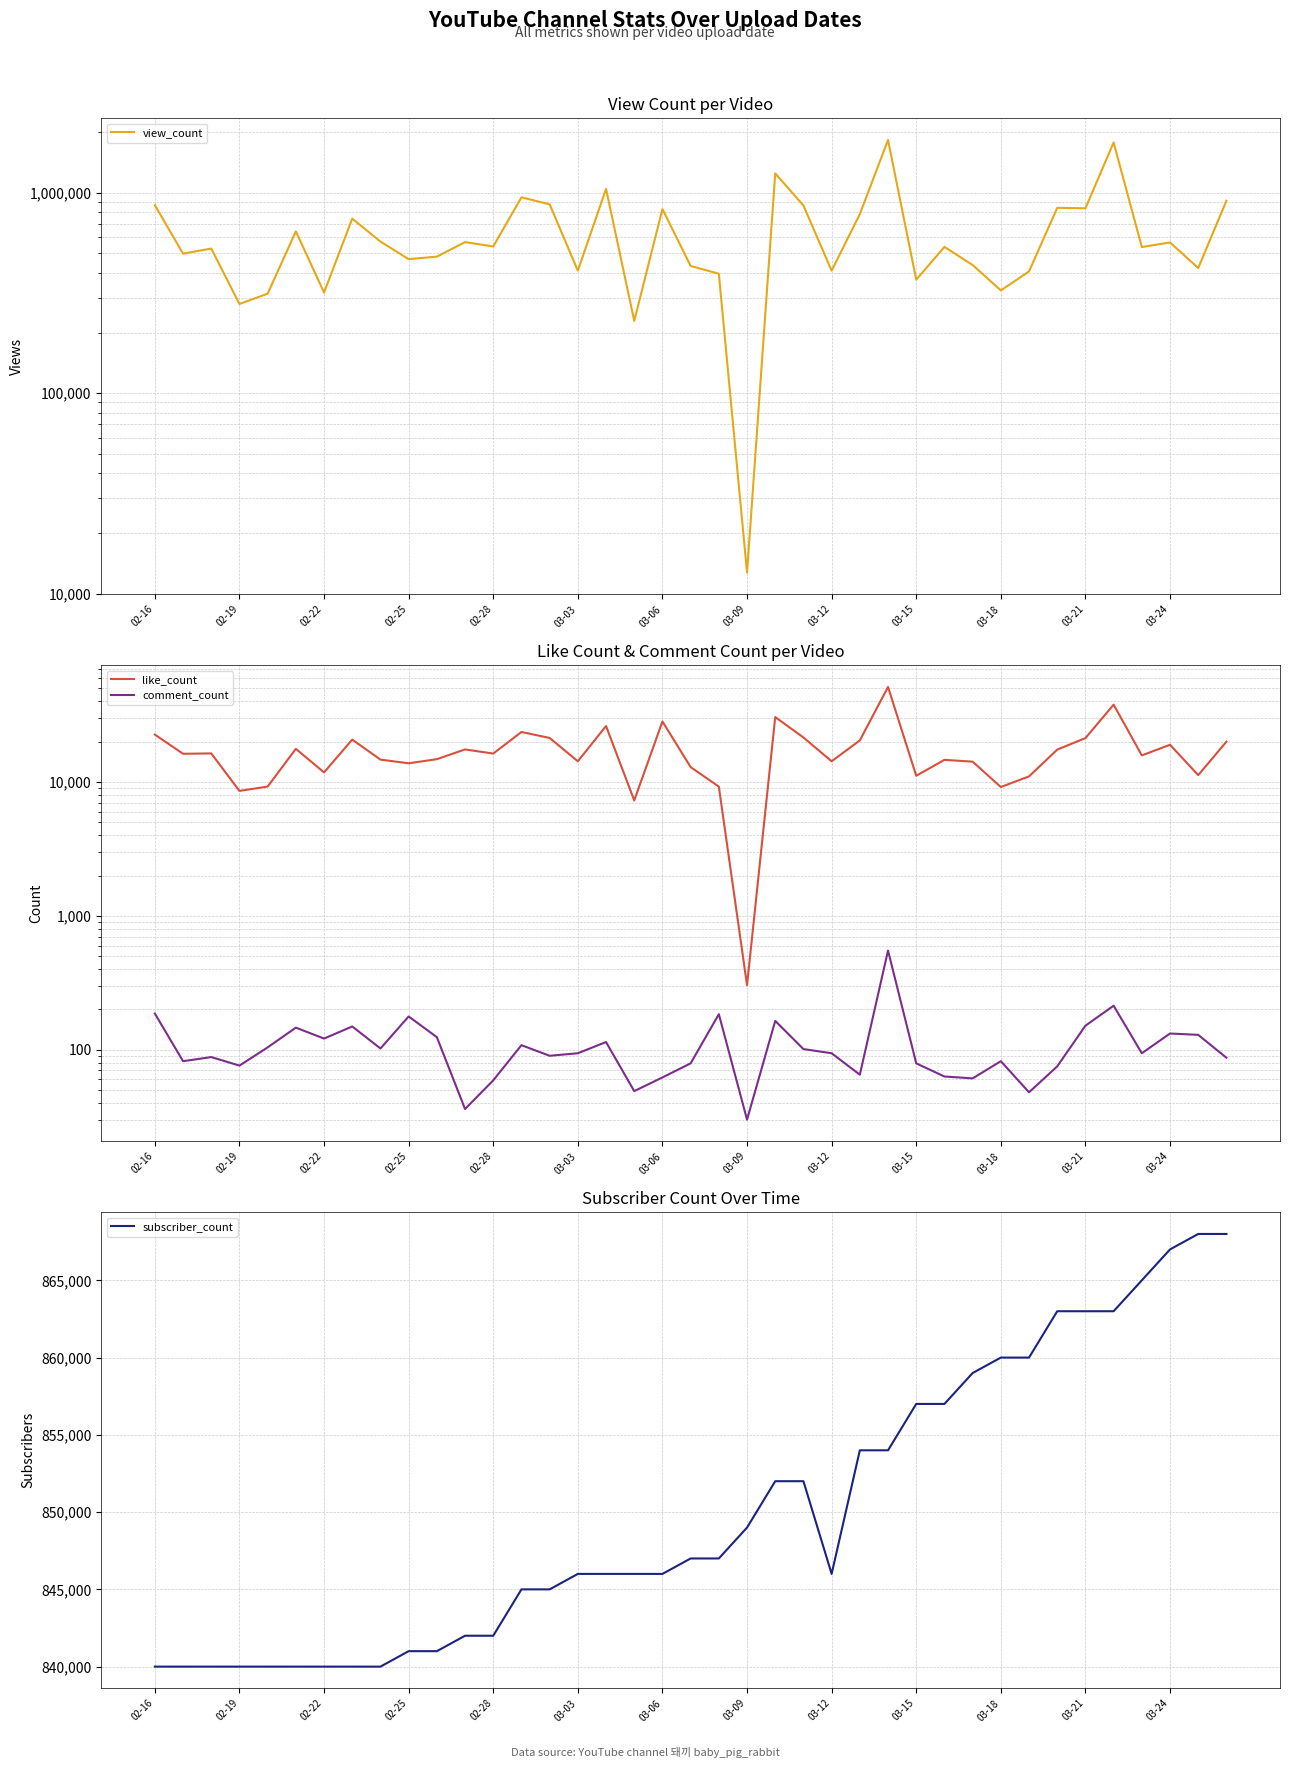

Which series ends up on top after the final intersection of subscriber_count and view_count?

view_count